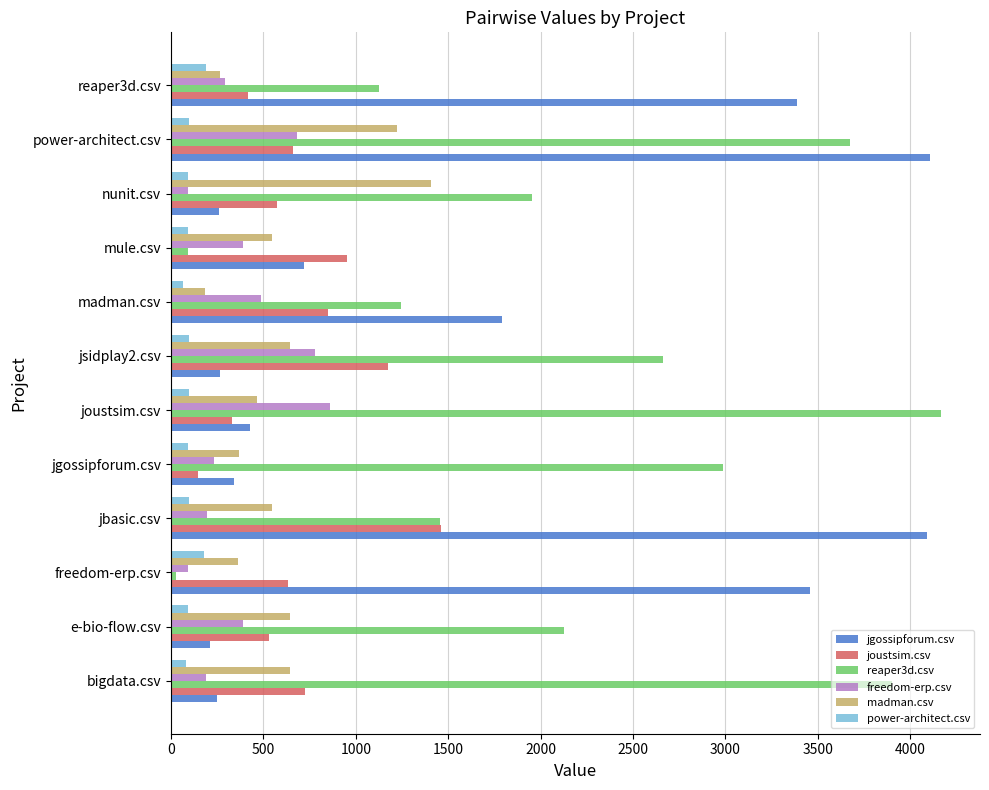

What is the maximum value shown in the chart?

4170.0